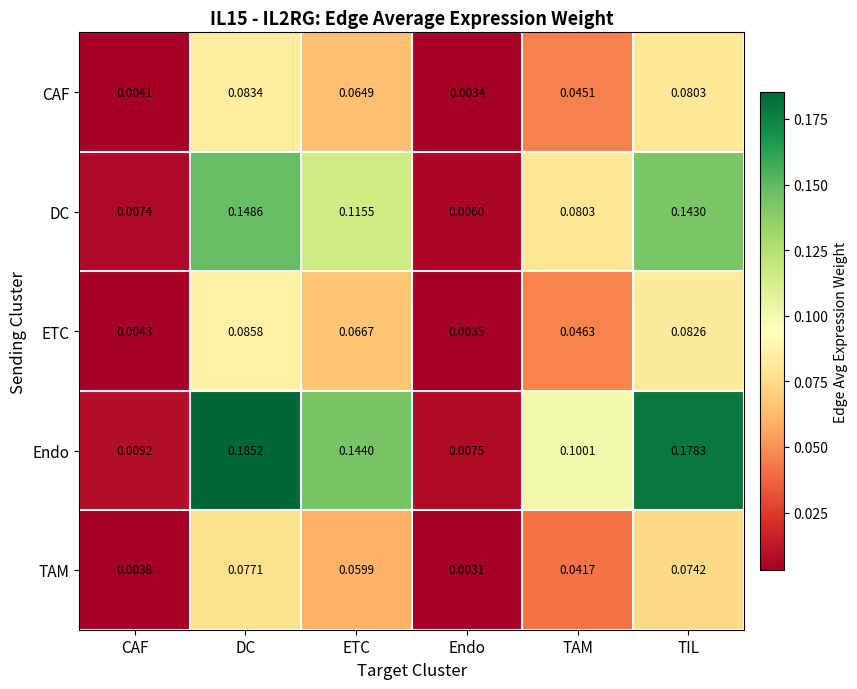

Where is TAM nearest to the value 0?

Endo